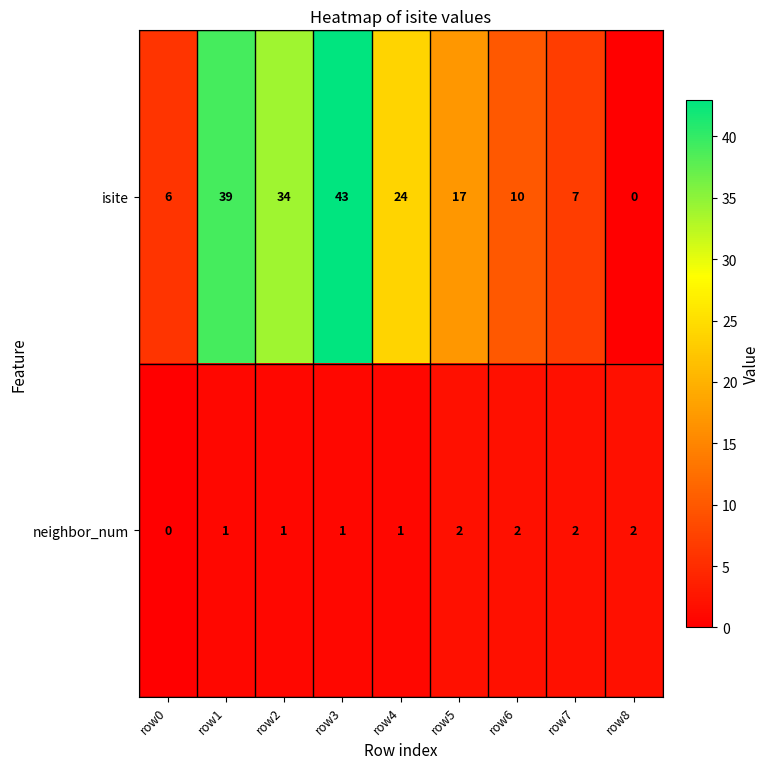

Reading left to right, transcribe all the data shown in this chart.

isite: 6	39	34	43	24	17	10	7	0
neighbor_num: 0	1	1	1	1	2	2	2	2